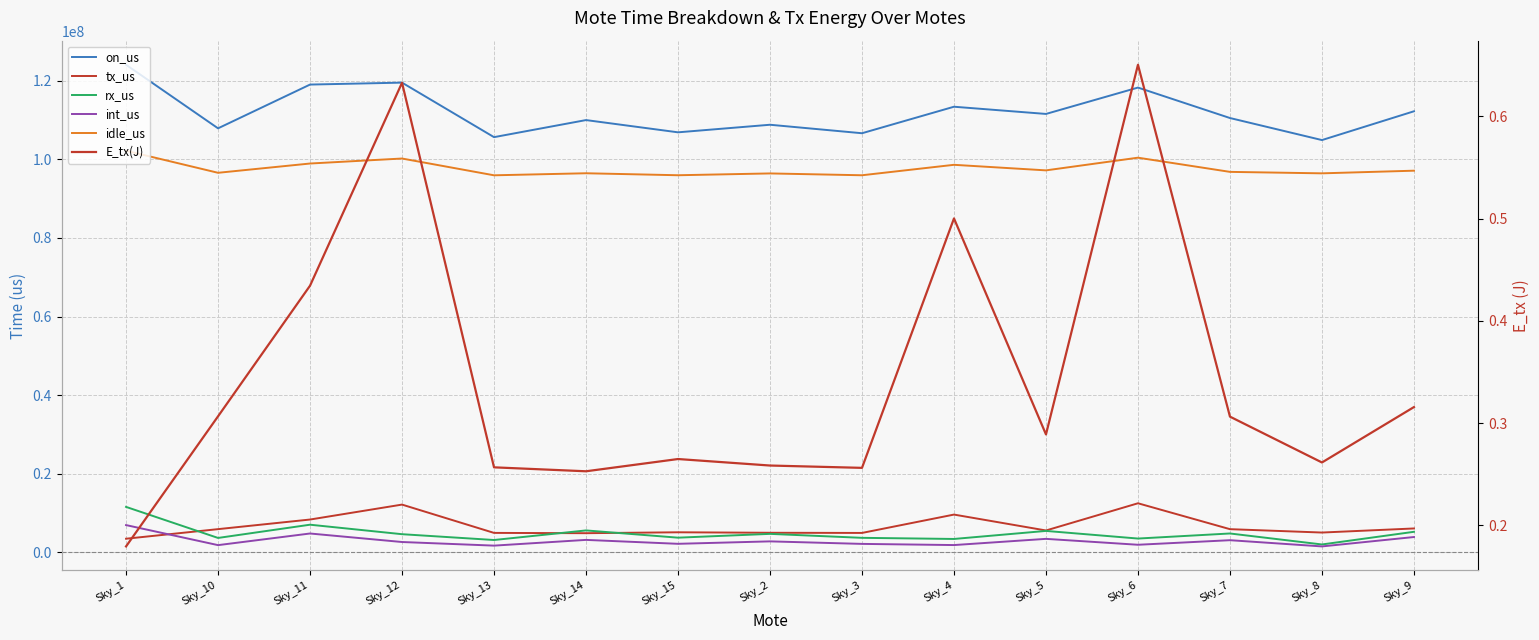

What is the difference between the maximum and minimum values in the E_tx(J) series?

0.5